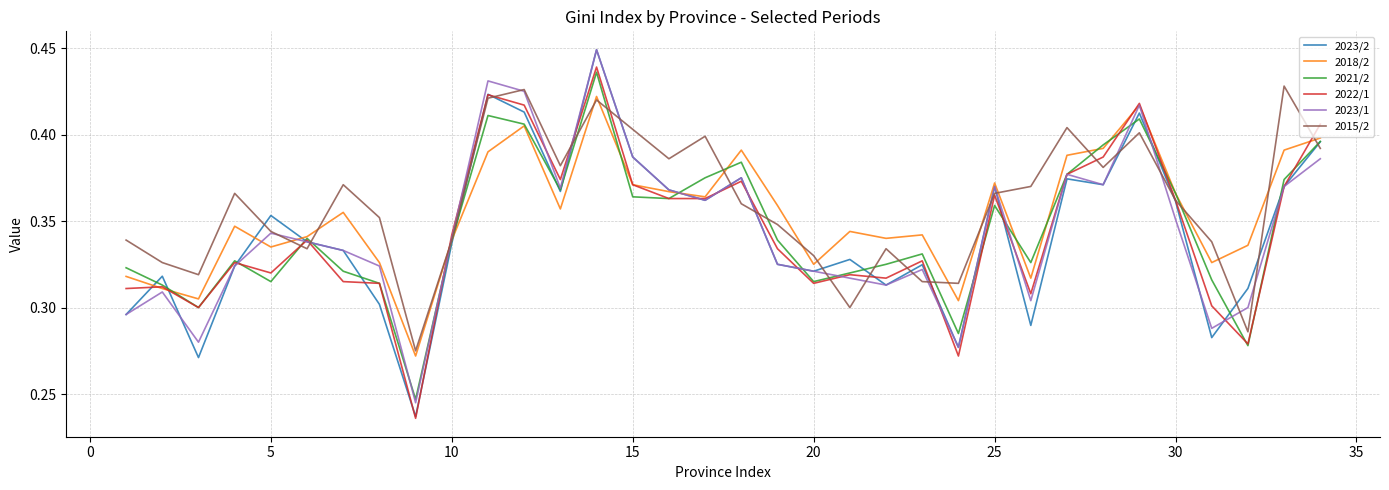

Which series has the largest range (max minus min)?

2023/2